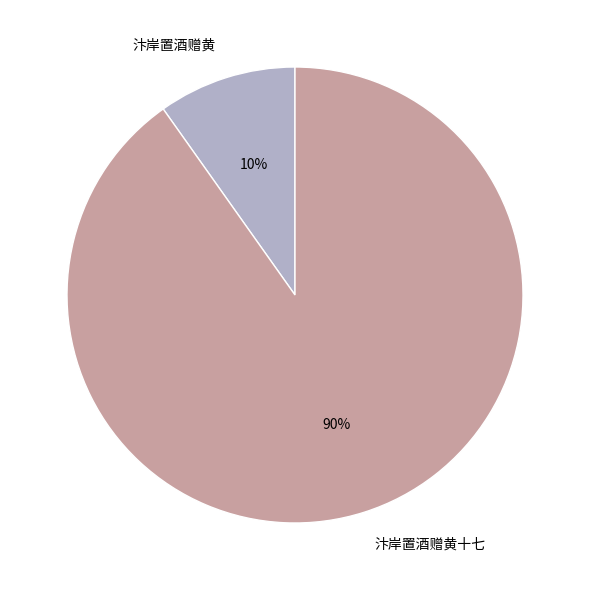

To the nearest percent, what portion does 汴岸置酒赠黄 represent?

10%